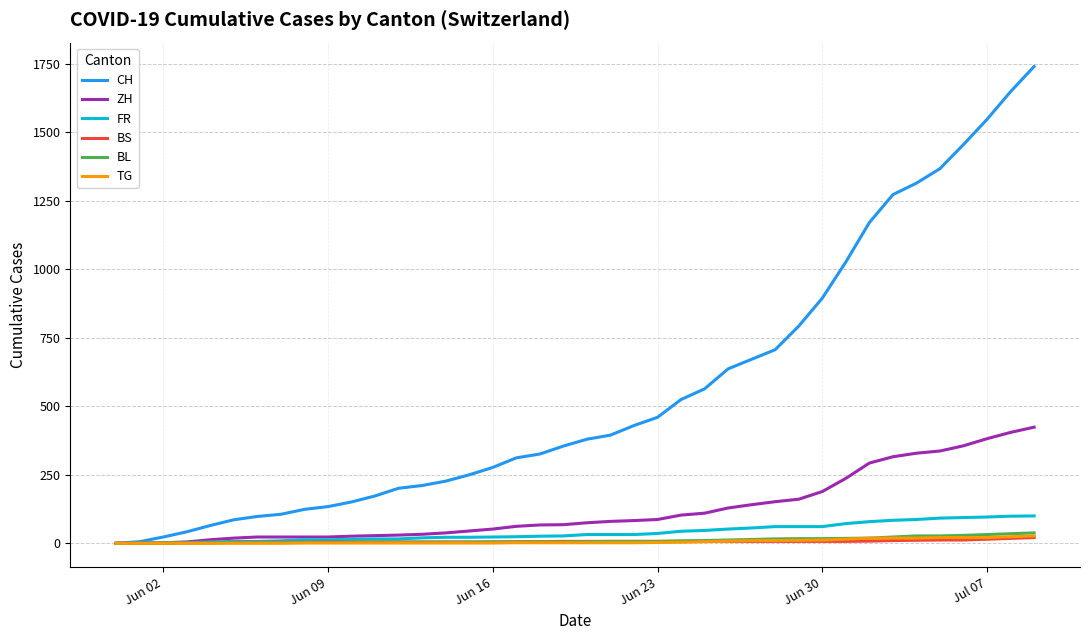

What is the highest value of the ZH series?

424